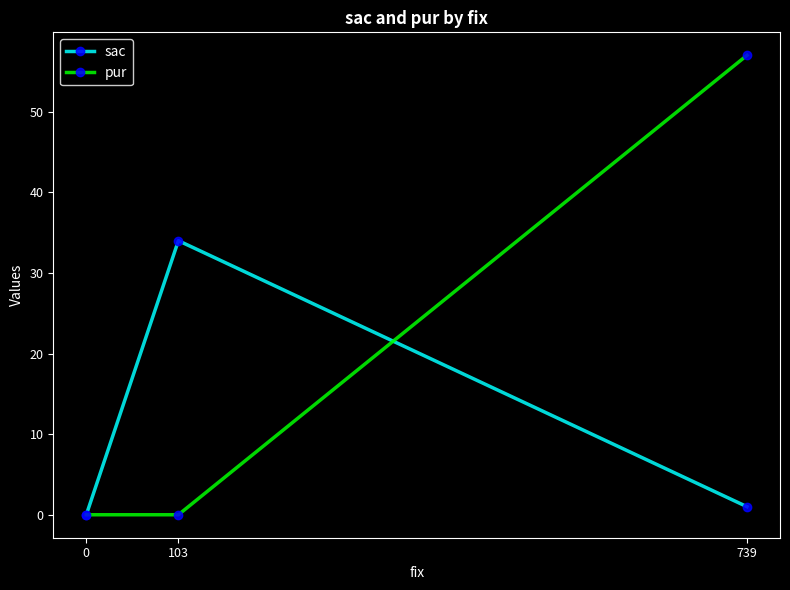

The sac series shows 55 at 103. True or false?

False